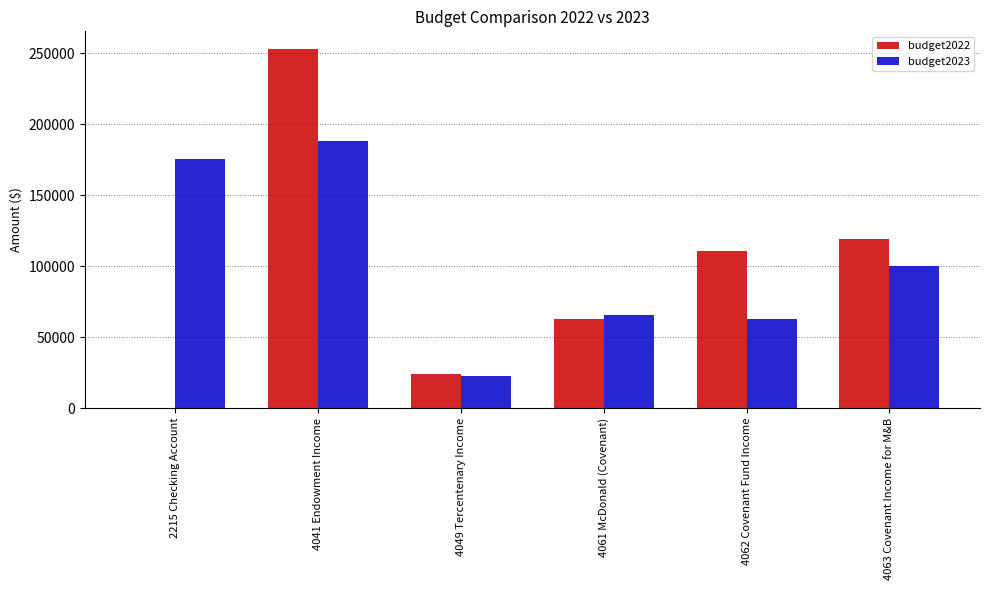

The budget2023 series shows 33860 at 4049 Tercentenary Income. True or false?

False